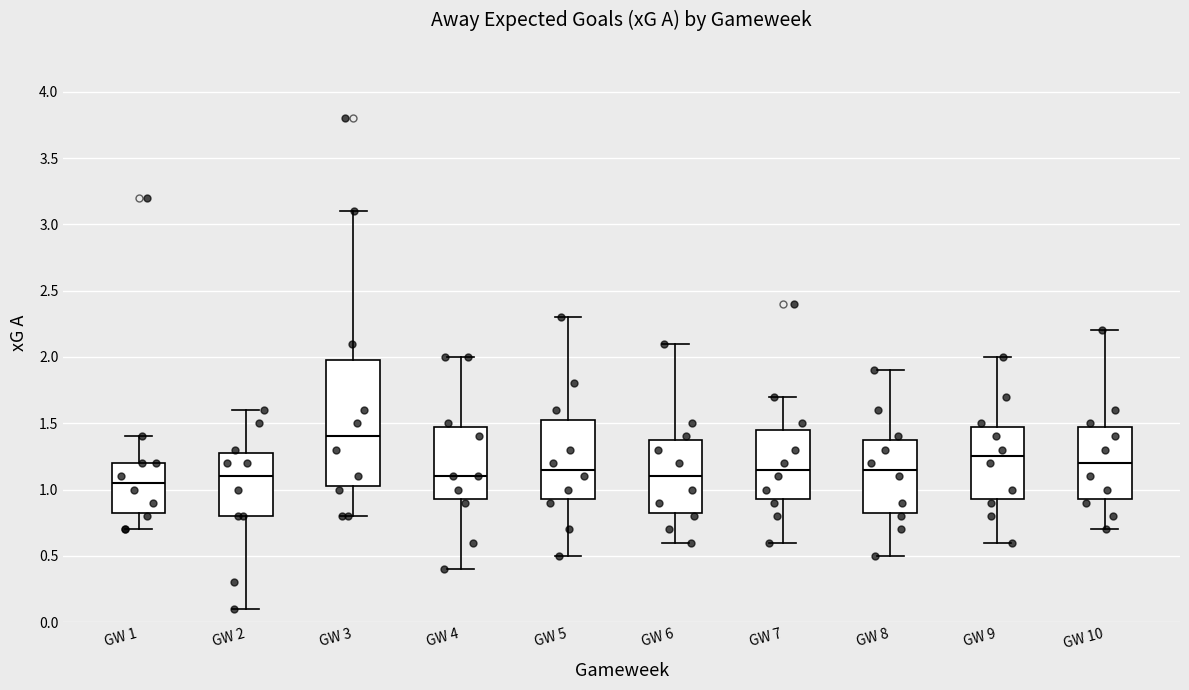

Reading left to right, read every box against the y-axis: the position of its median line, the range the box covers, and the ends of its whiskers. The values are not printed on the chart, so give them approximately, as read against the axis.

GW 1: median 1.05, box 0.85 to 1.20, whiskers 0.70 to 1.40
GW 2: median 1.10, box 0.80 to 1.30, whiskers 0.10 to 1.60
GW 3: median 1.40, box 1.05 to 2.00, whiskers 0.80 to 3.10
GW 4: median 1.10, box 0.95 to 1.50, whiskers 0.40 to 2.00
GW 5: median 1.15, box 0.95 to 1.55, whiskers 0.50 to 2.30
GW 6: median 1.10, box 0.85 to 1.40, whiskers 0.60 to 2.10
GW 7: median 1.15, box 0.95 to 1.45, whiskers 0.60 to 1.70
GW 8: median 1.15, box 0.85 to 1.40, whiskers 0.50 to 1.90
GW 9: median 1.25, box 0.95 to 1.50, whiskers 0.60 to 2.00
GW 10: median 1.20, box 0.95 to 1.50, whiskers 0.70 to 2.20